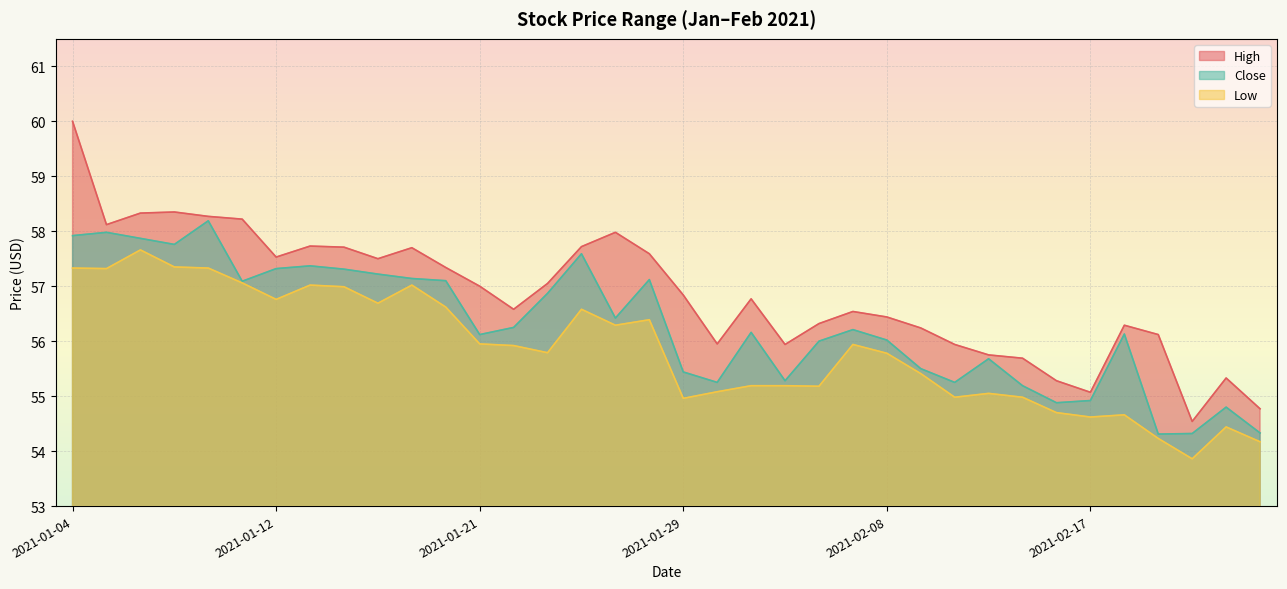

Does the chart display data point markers on the line(s)?

No